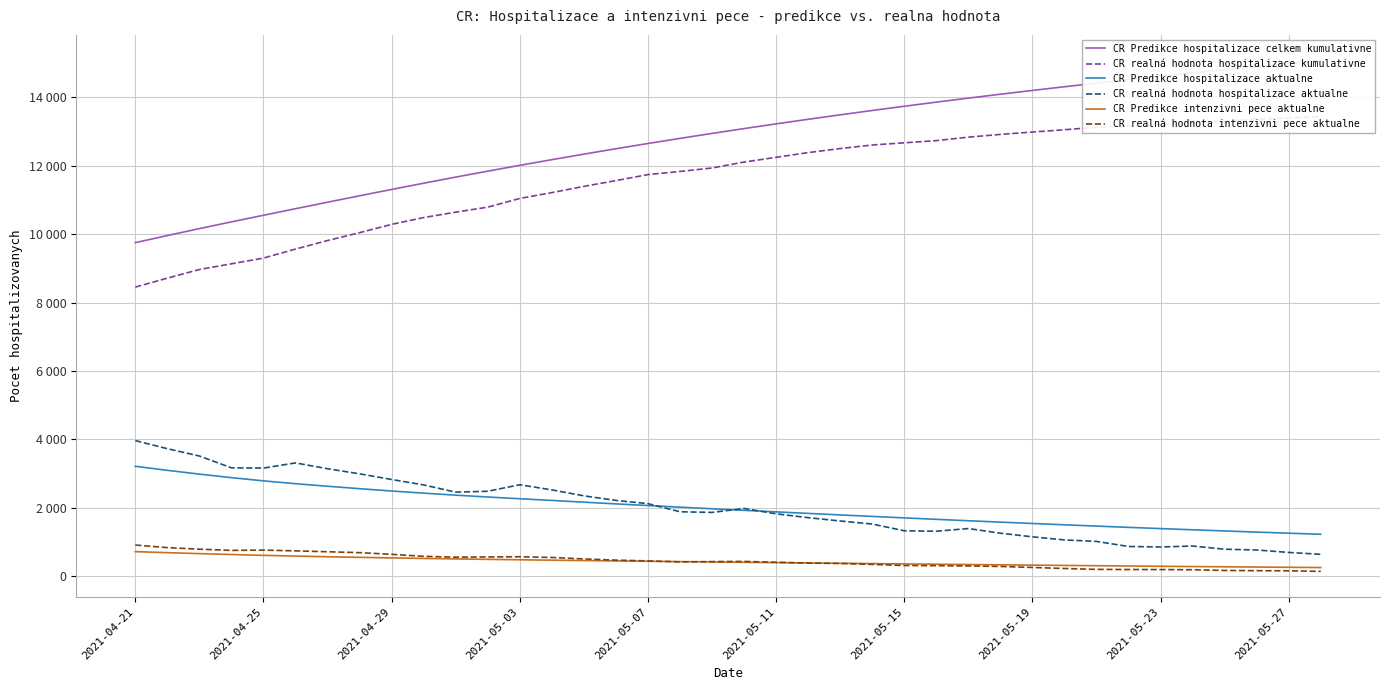

What is the total value across all series at 26?

30452.7